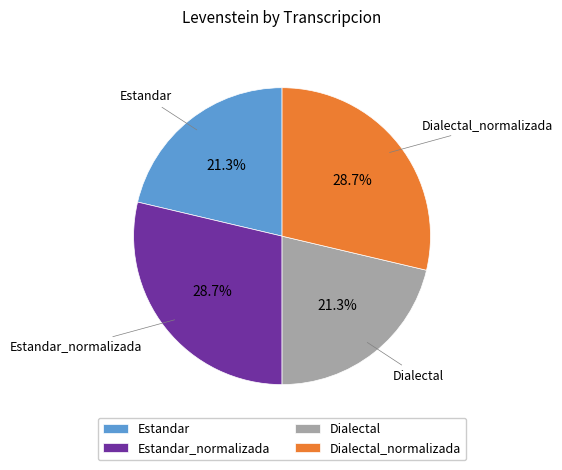

How much of the chart is everything except Dialectal?

78.7%